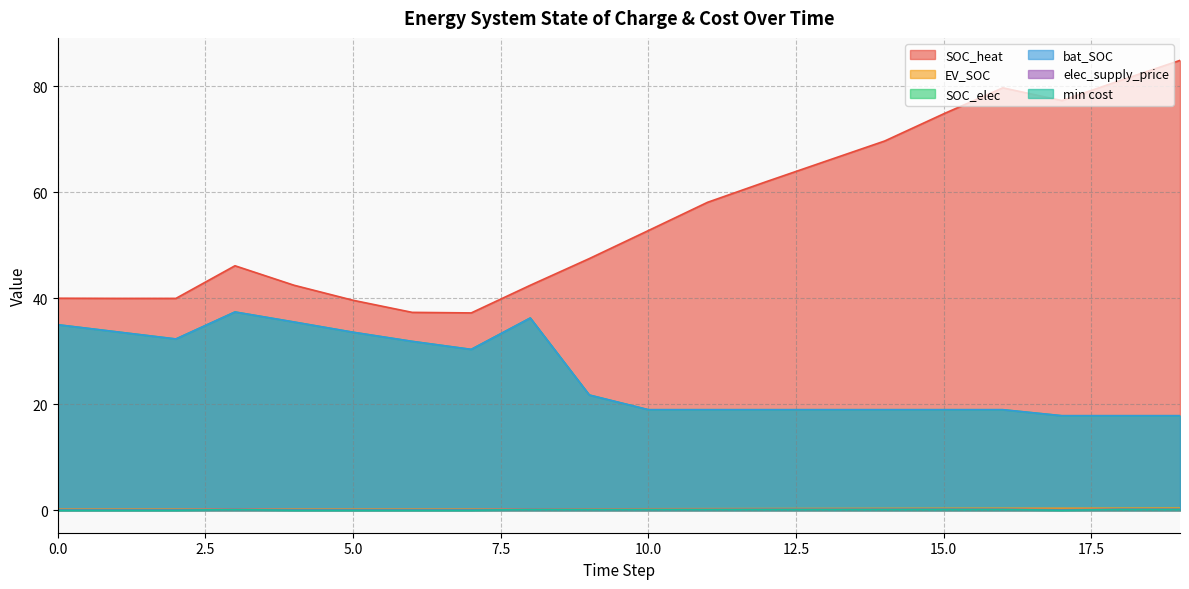

What are all the series names shown in the legend?

SOC_heat, EV_SOC, SOC_elec, bat_SOC, elec_supply_price, min cost